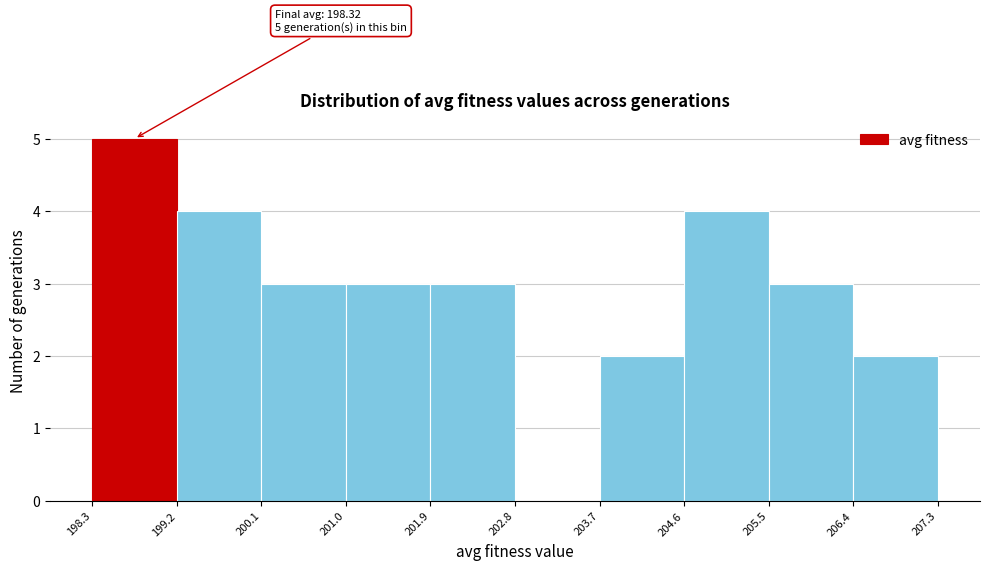

Which range on the x-axis has the tallest bar?

198.3 to 199.2